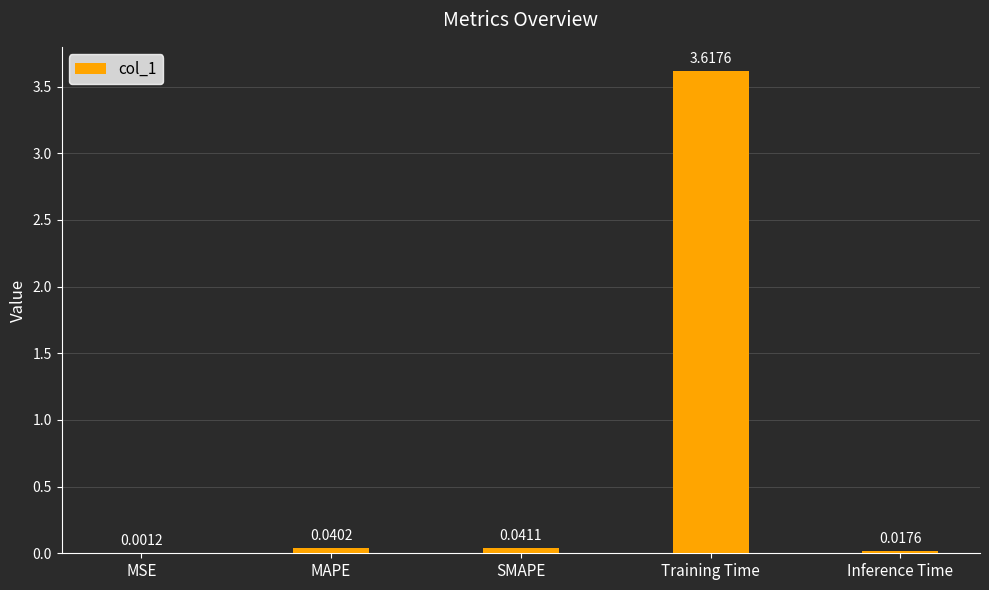

What is the sum of the values at Training Time and MAPE?

3.7